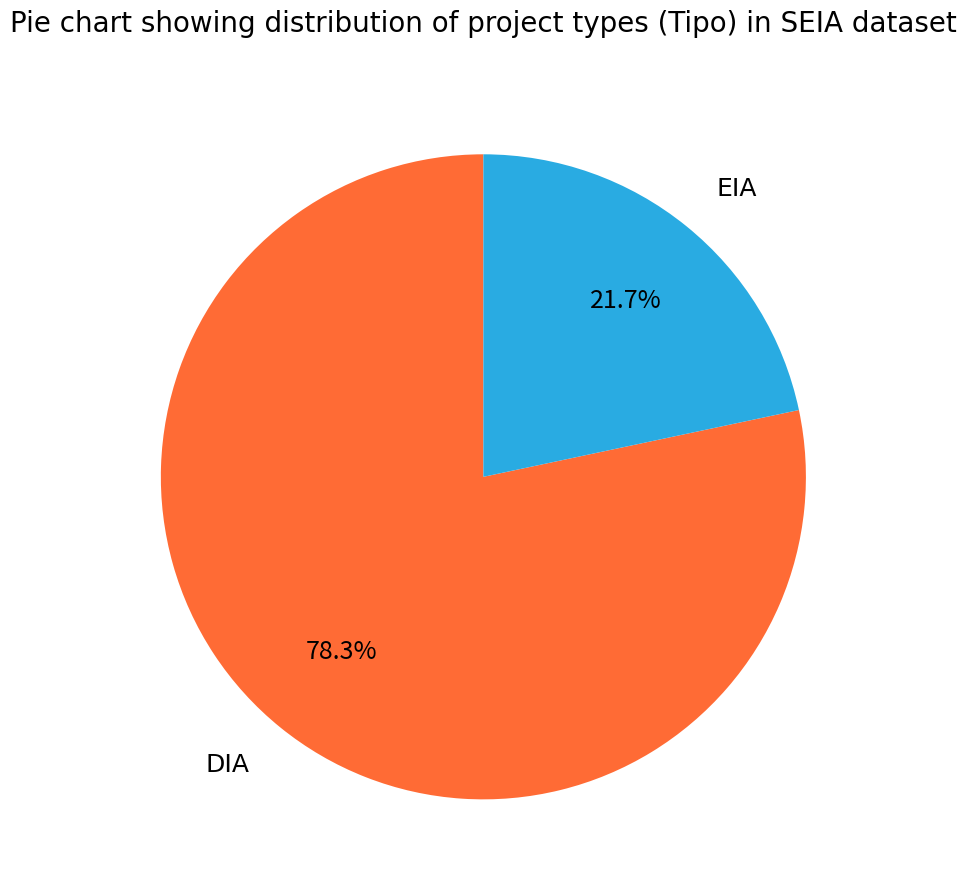

Between DIA and EIA, which is larger?

DIA